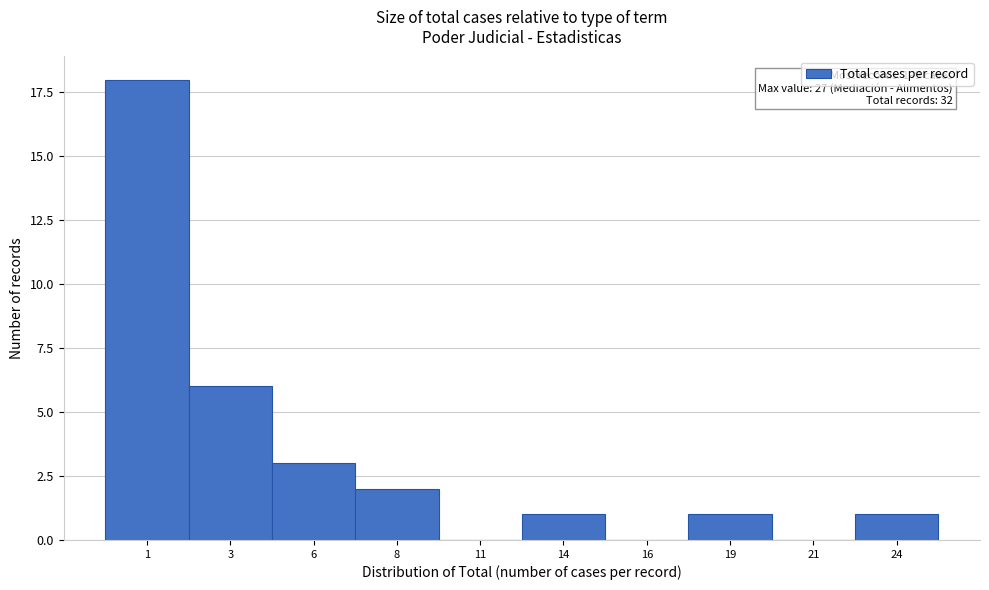

Reading right to left, transcribe all the data shown in this chart.

24=1	21=0	19=1	16=0	14=1	11=0	8=2	6=3	3=6	1=18